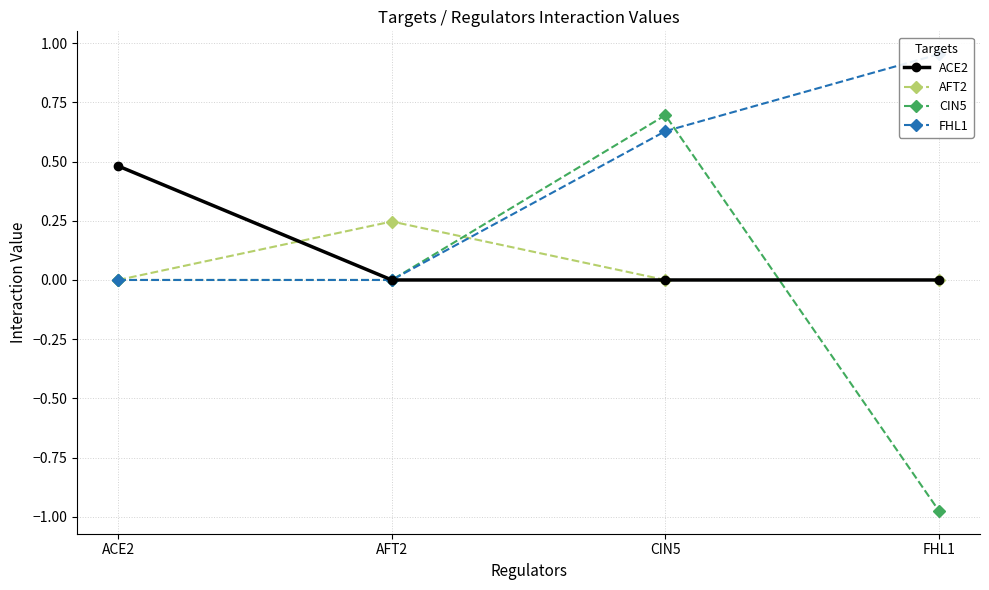

Which category has the lowest value in the FHL1 series?

ACE2